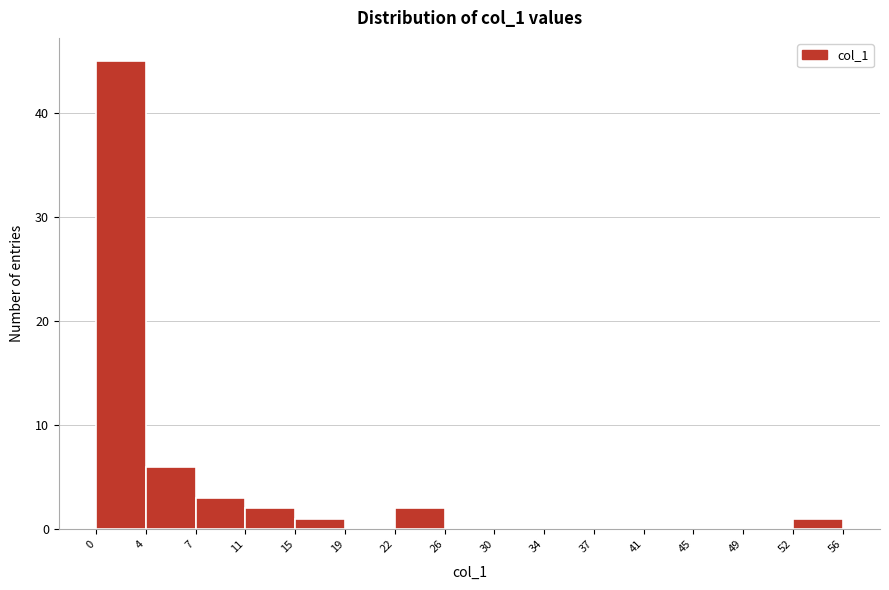

What is the height of the bar covering 22 to 26 on the x-axis? The values are not printed on the chart, so give them approximately, as read against the axis.

2